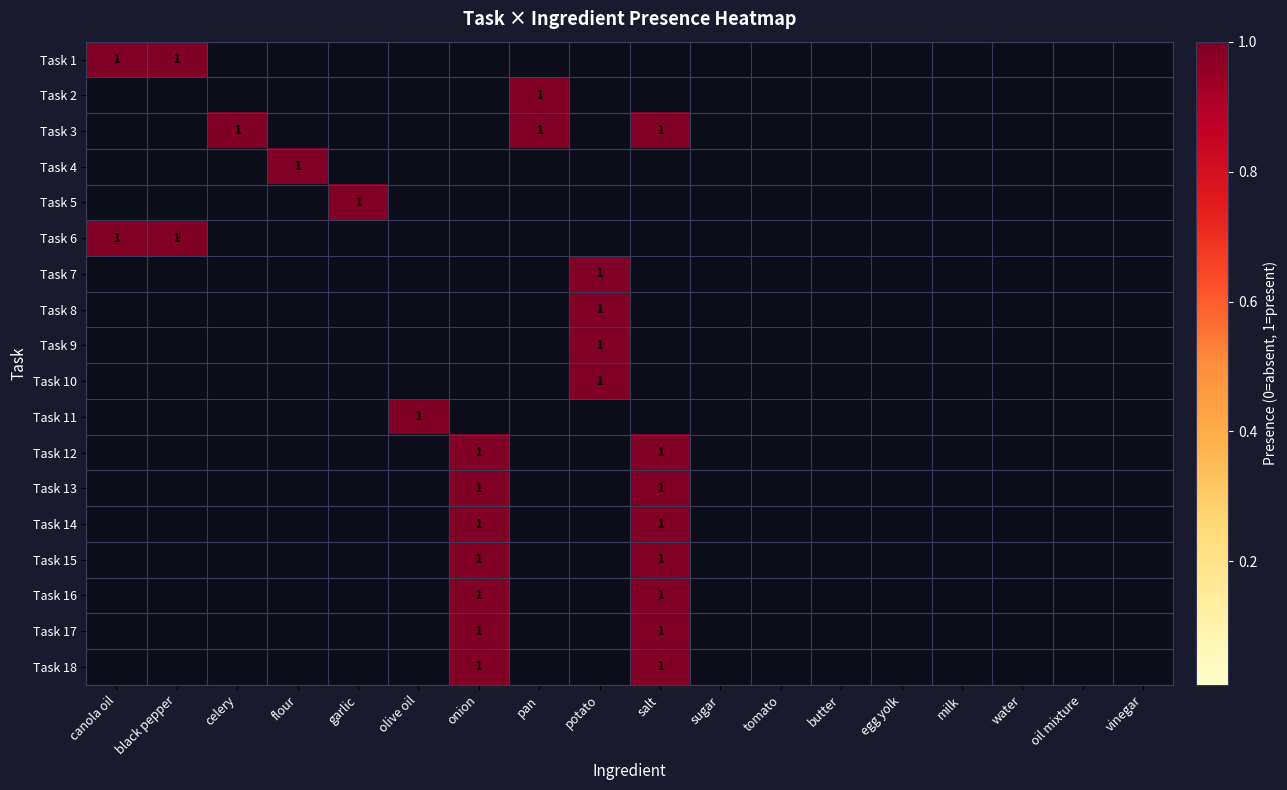

True or false: Task 18 has a value of 0 at olive oil.

True